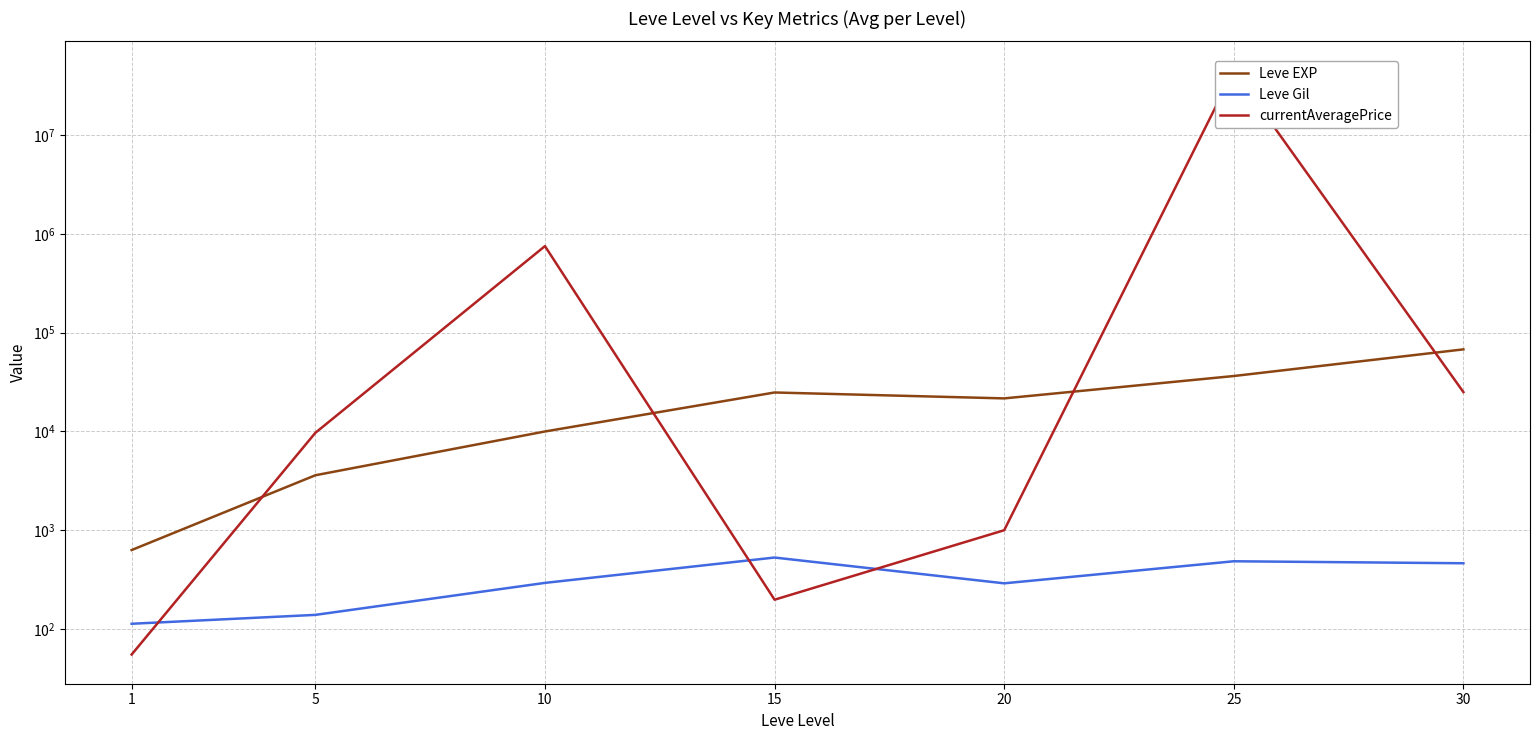

Which category has the highest value across all series?

25